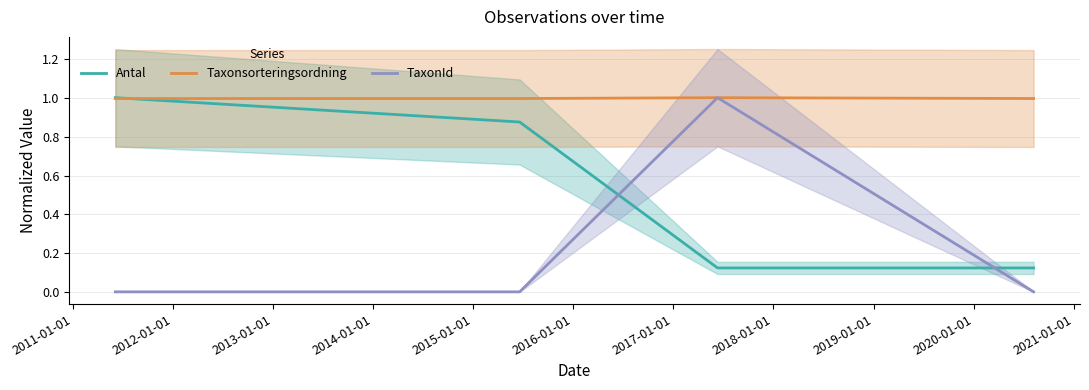

What is the lowest value of the Taxonsorteringsordning series?

1.0